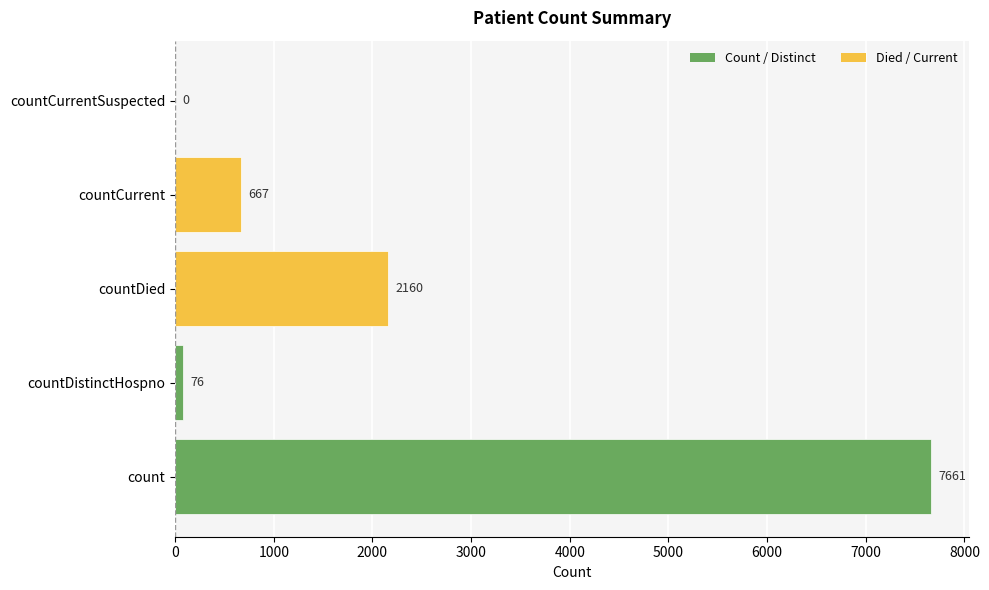

What is the sum of all values?

10564